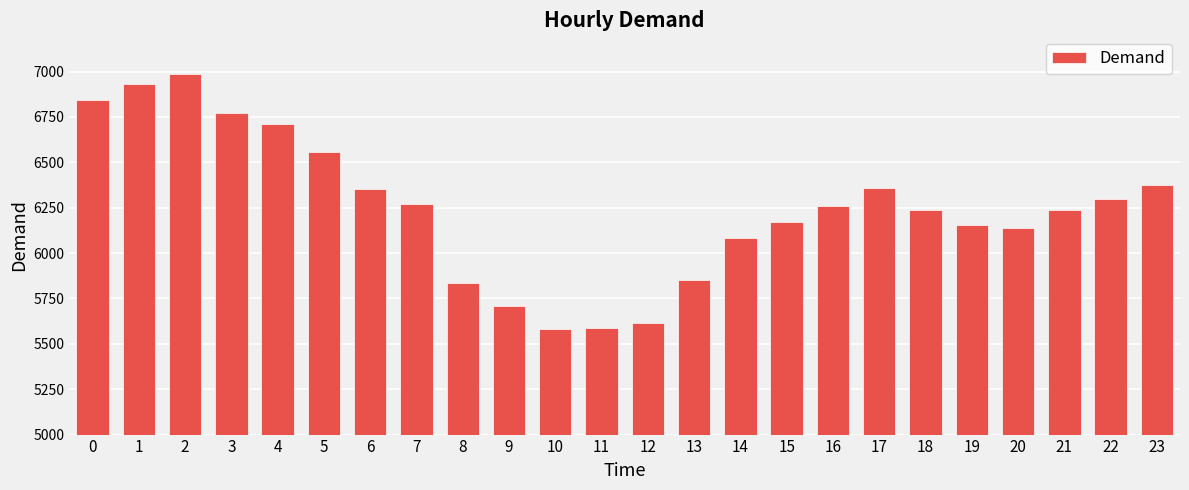

How many distinct data groups are displayed?

1